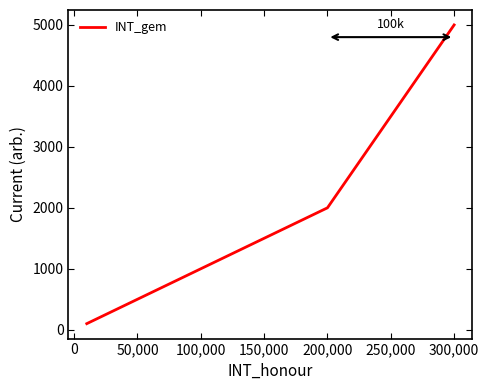

How many lines are shown in the chart?

1